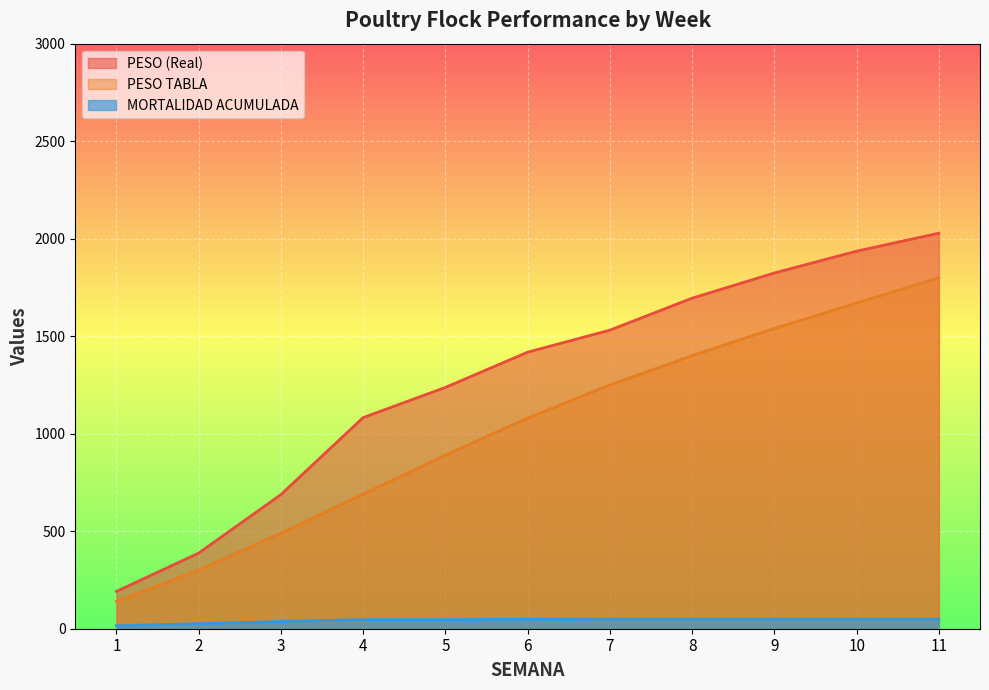

Reading left to right, extract all data points from this chart.

PESO (Real): 1=191.4	2=387.8	3=687.8	4=1082.7	5=1237.4	6=1418.1	7=1531.1	8=1695.0	9=1824.1	10=1936.0	11=2028.2
PESO TABLA: 1=140.0	2=300.0	3=490.0	4=690.0	5=890.0	6=1080.0	7=1250.0	8=1400.0	9=1540.0	10=1670.0	11=1800.0
MORTALIDAD ACUMULADA: 1=15.0	2=26.0	3=37.0	4=47.0	5=47.0	6=48.0	7=49.0	8=49.0	9=49.0	10=49.0	11=49.0